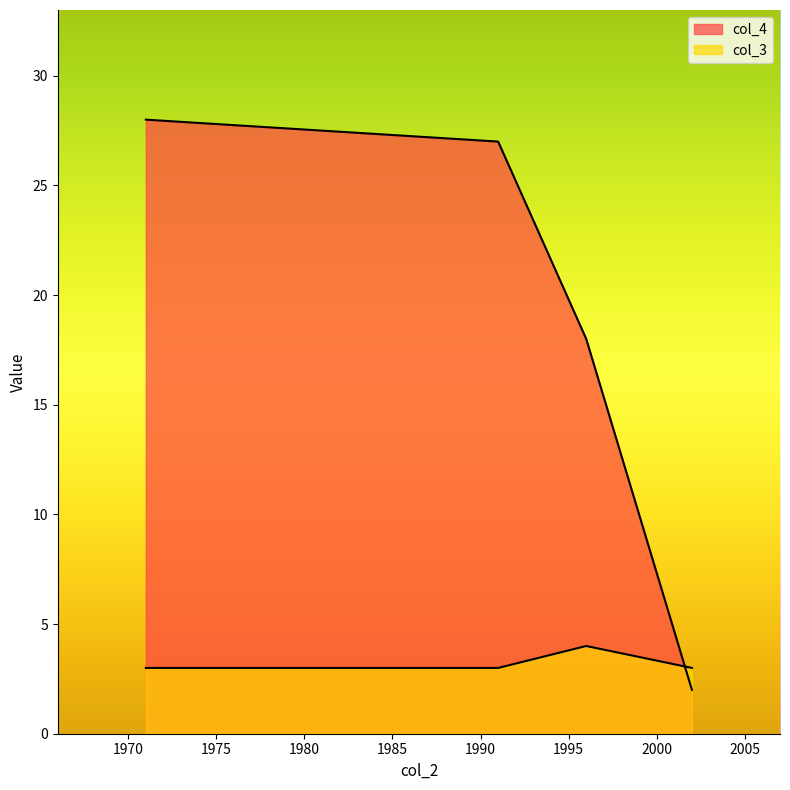

List the labels in order of col_3 value, smallest first.

1971, 1991, 2002, 1996